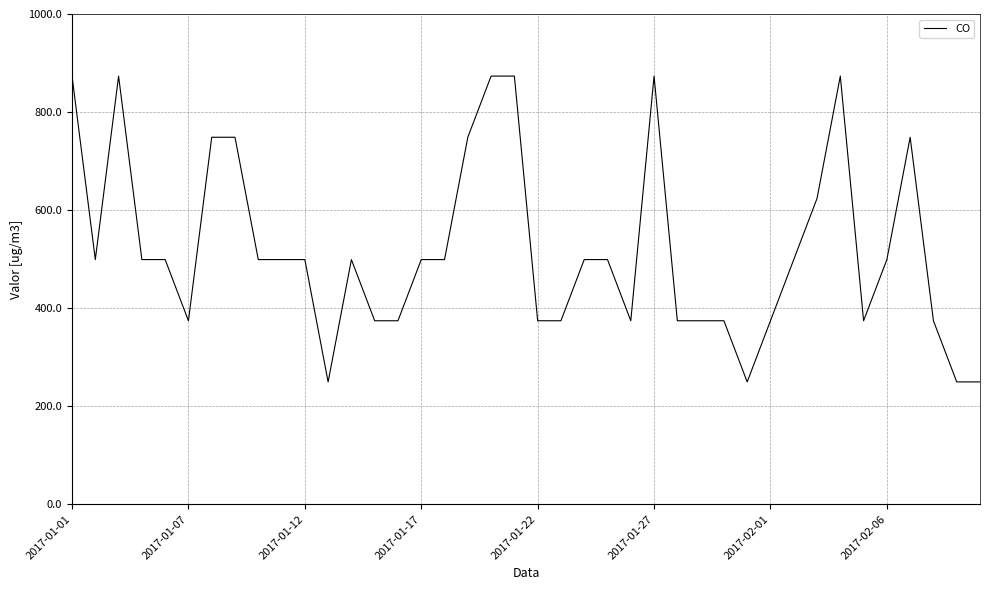

What is the difference between the maximum and minimum values?

623.8